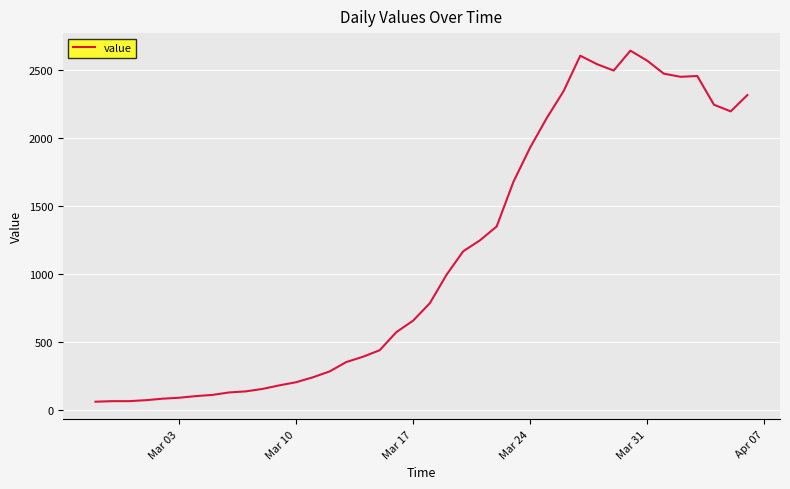

What is the maximum value shown in the chart?

2639